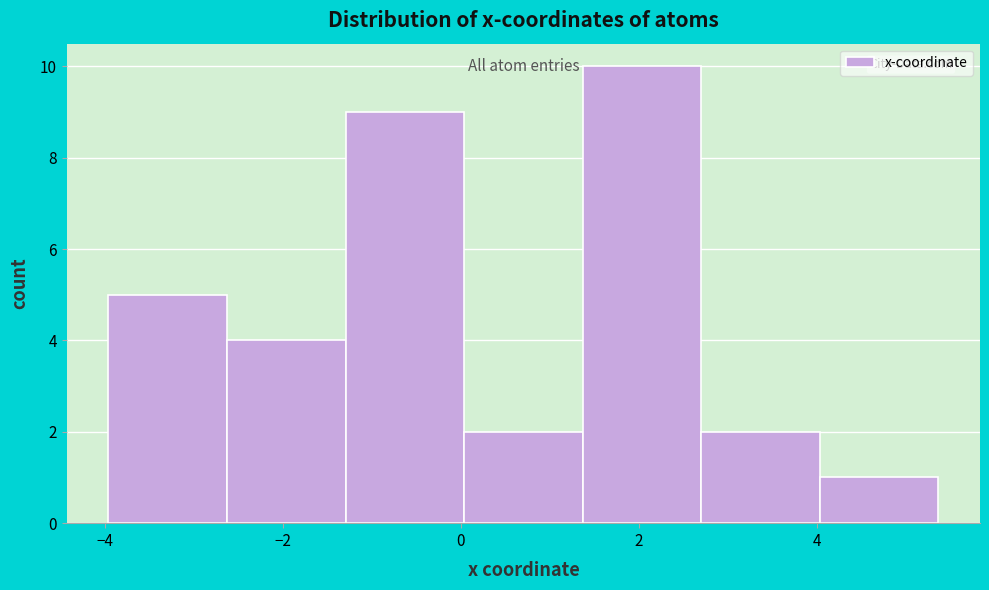

Reading left to right, transcribe this chart: for each bar, give the range it covers on the x-axis and its height. Neither the bar edges nor the heights are printed on the chart, so give them approximately, as read against the axes.

-4.0 to -2.6: 5
-2.6 to -1.2: 4
-1.2 to 0.0: 9
0.0 to 1.4: 2
1.4 to 2.8: 10
2.8 to 4.0: 2
4.0 to 5.4: 1